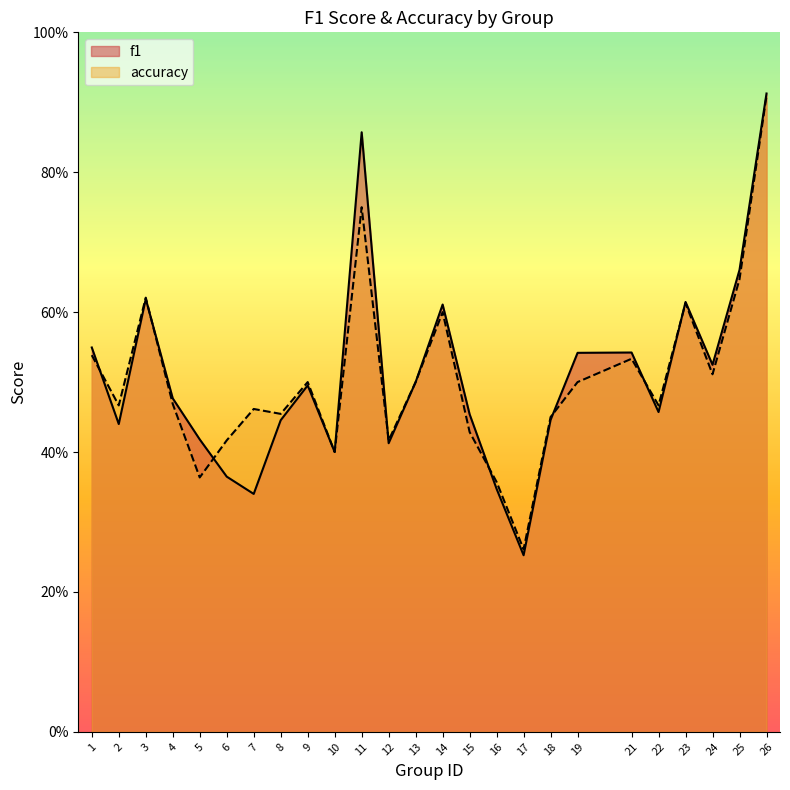

At which label does accuracy reach its peak?

26